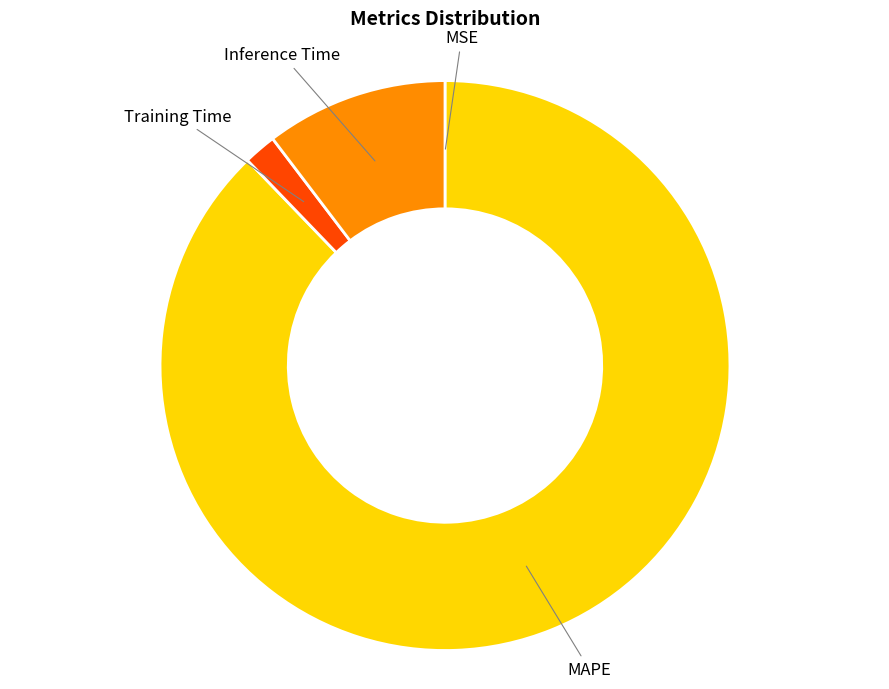

Is the sum of Training Time and Inference Time greater than half?

No